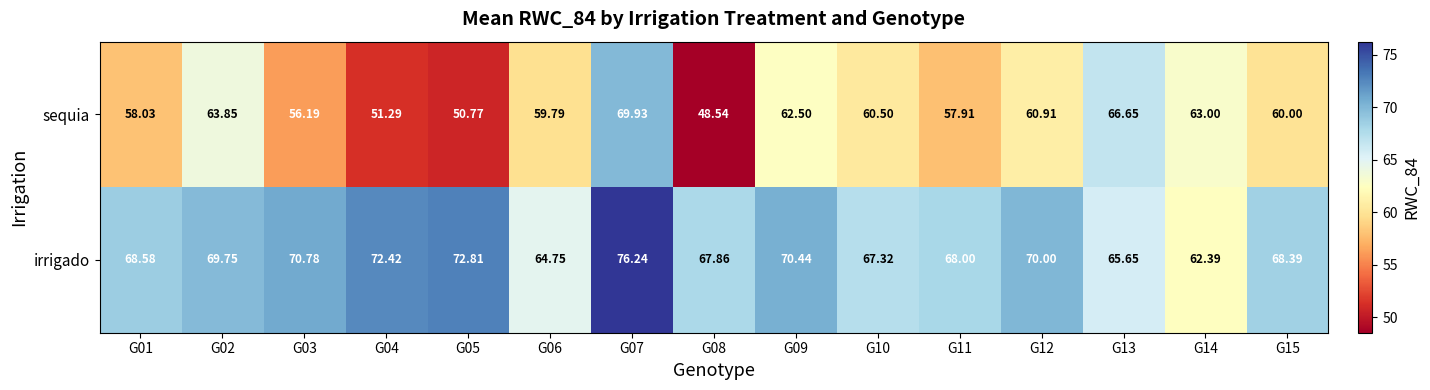

Which series has the largest range (max minus min)?

sequia